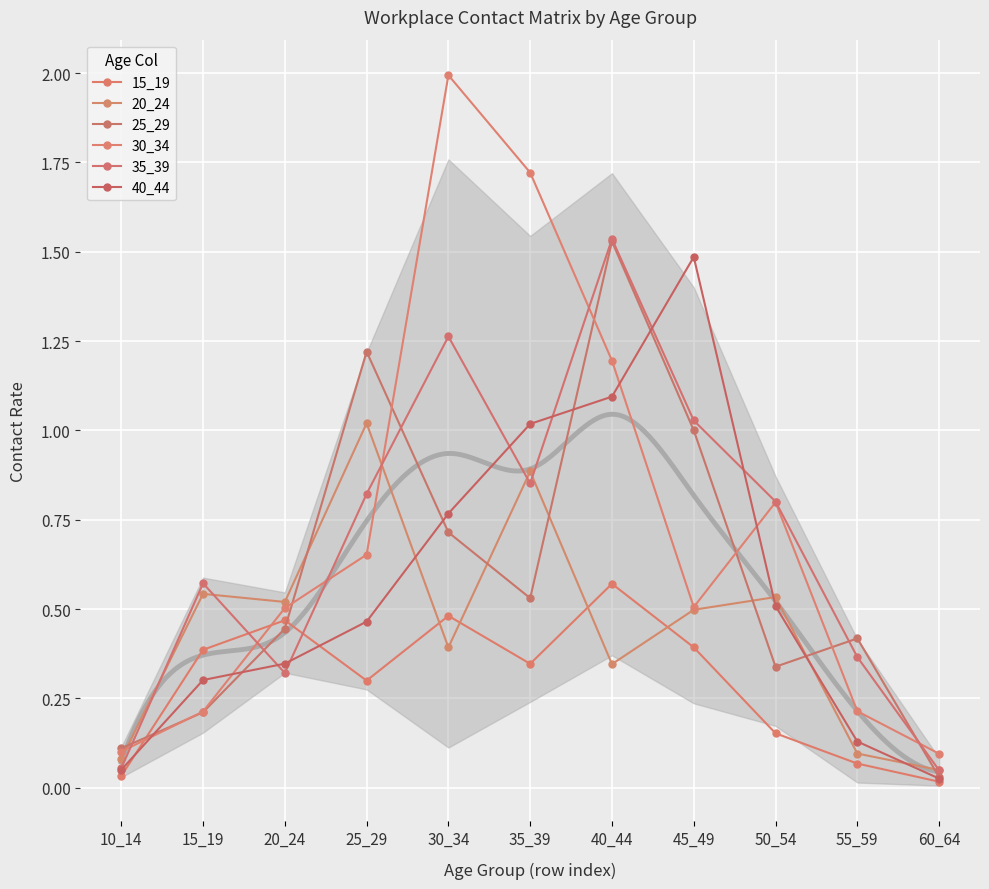

The 25_29 series shows 0.7 at 35_39. True or false?

False